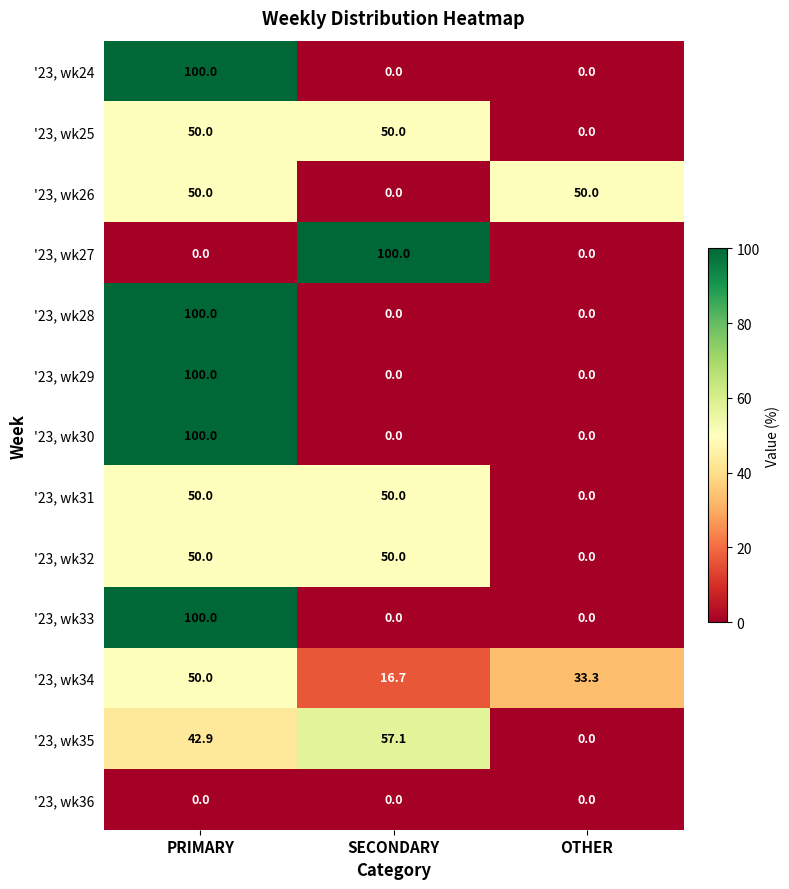

List the labels in order of '23, wk34 value, largest first.

PRIMARY, OTHER, SECONDARY